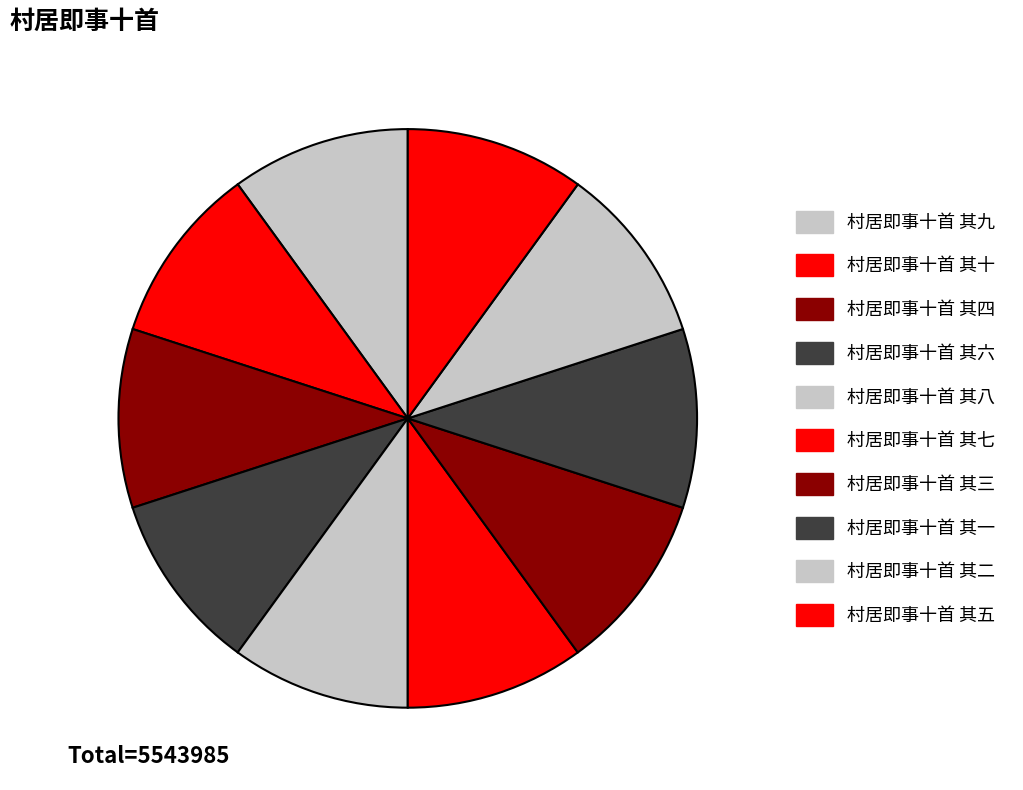

Rank the categories by value from lowest to highest.

村居即事十首 其一, 村居即事十首 其二, 村居即事十首 其三, 村居即事十首 其四, 村居即事十首 其五, 村居即事十首 其六, 村居即事十首 其七, 村居即事十首 其八, 村居即事十首 其九, 村居即事十首 其十